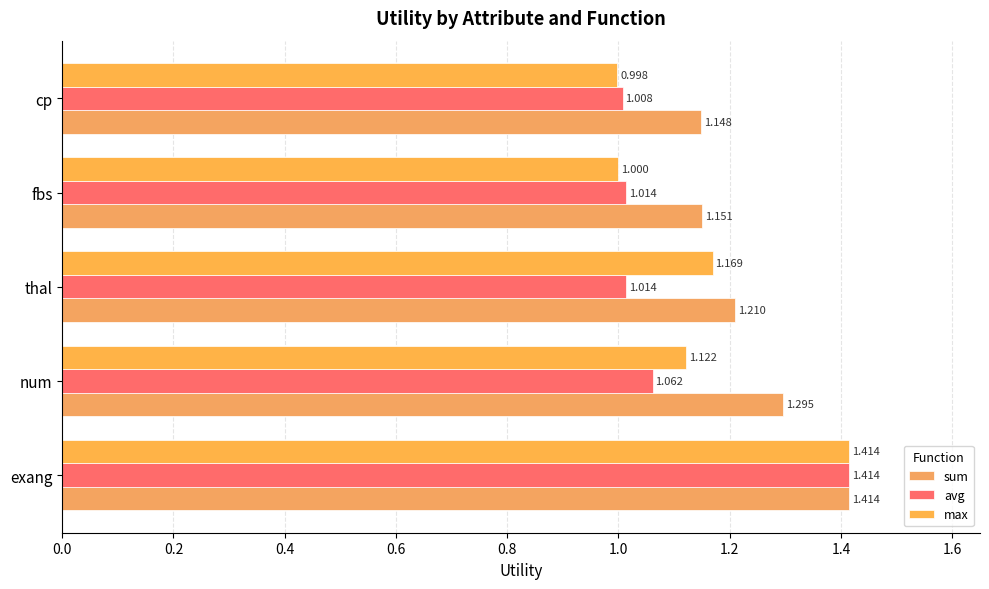

What is the difference between the second highest and minimum values in the sum series?

0.1